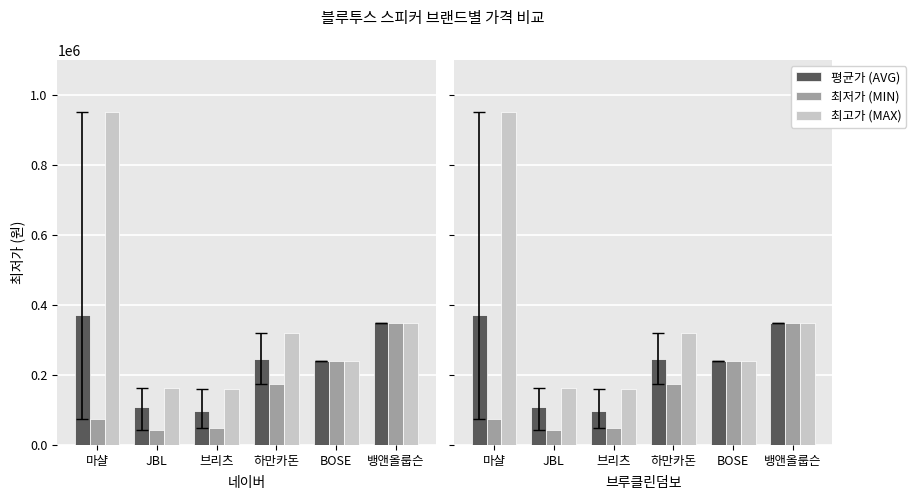

How many values in the 최고가 (MAX) series exceed 319000?

2